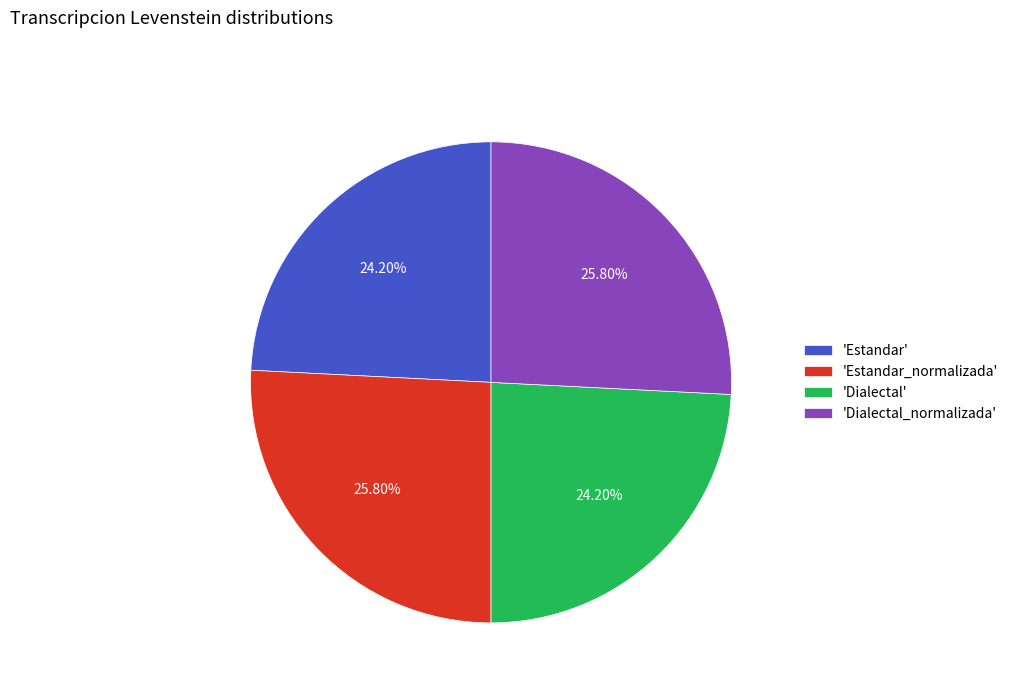

What is the ratio of the value at 'Estandar_normalizada' to the value at 'Dialectal_normalizada'?

1.0